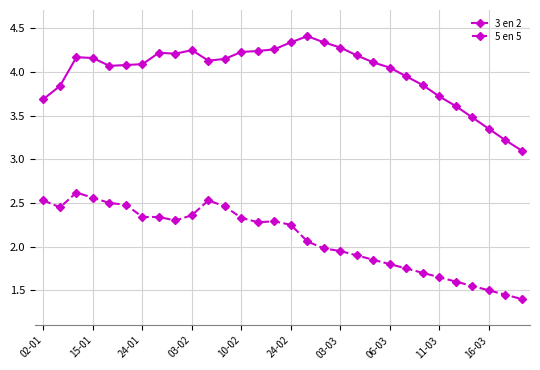

What is the difference between the maximum and minimum values in the 5 en 5 series?

1.2